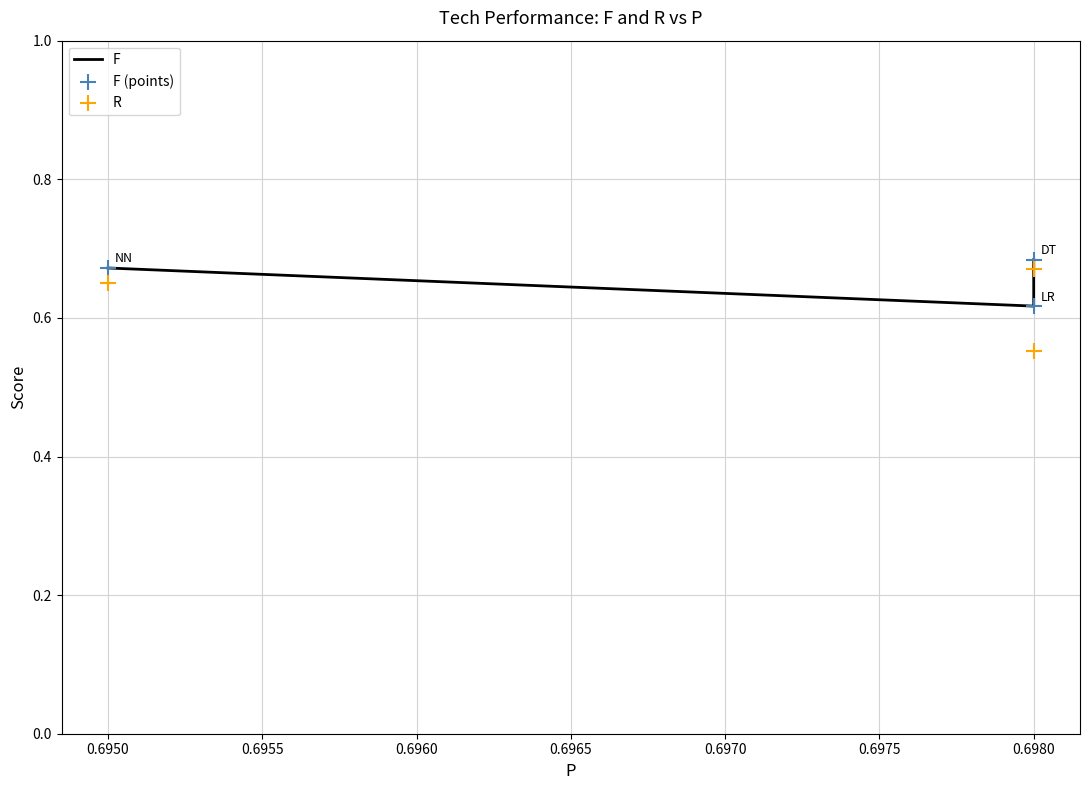

Which series has the largest total across all categories?

F